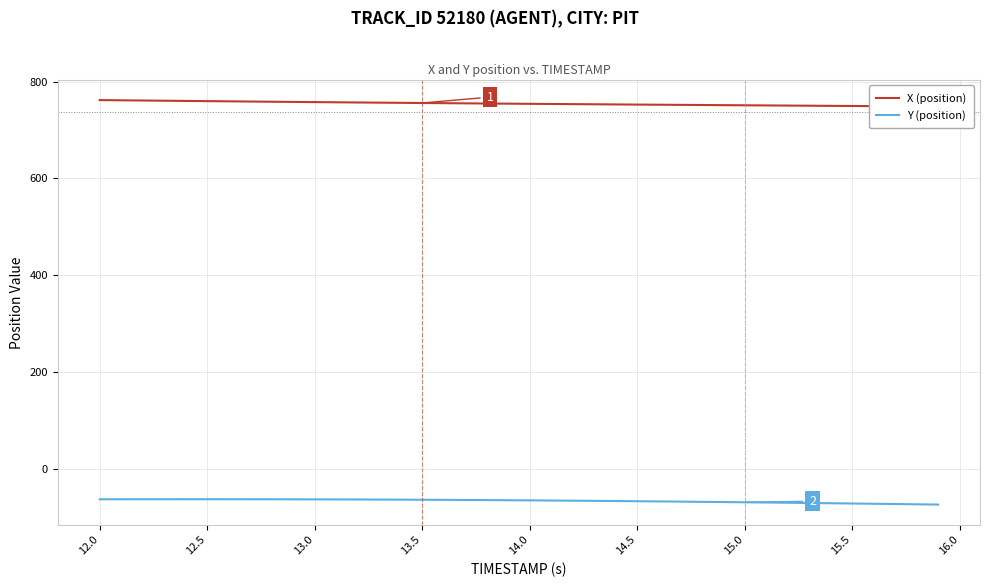

True or false: Y (position) has a value of -35.6 at 12.5.

False